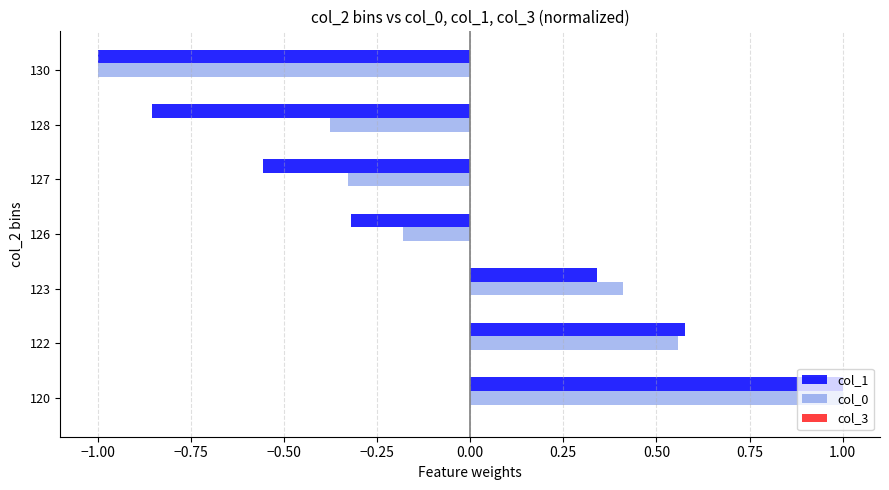

How many col_1 values are between 0 and 1?

3